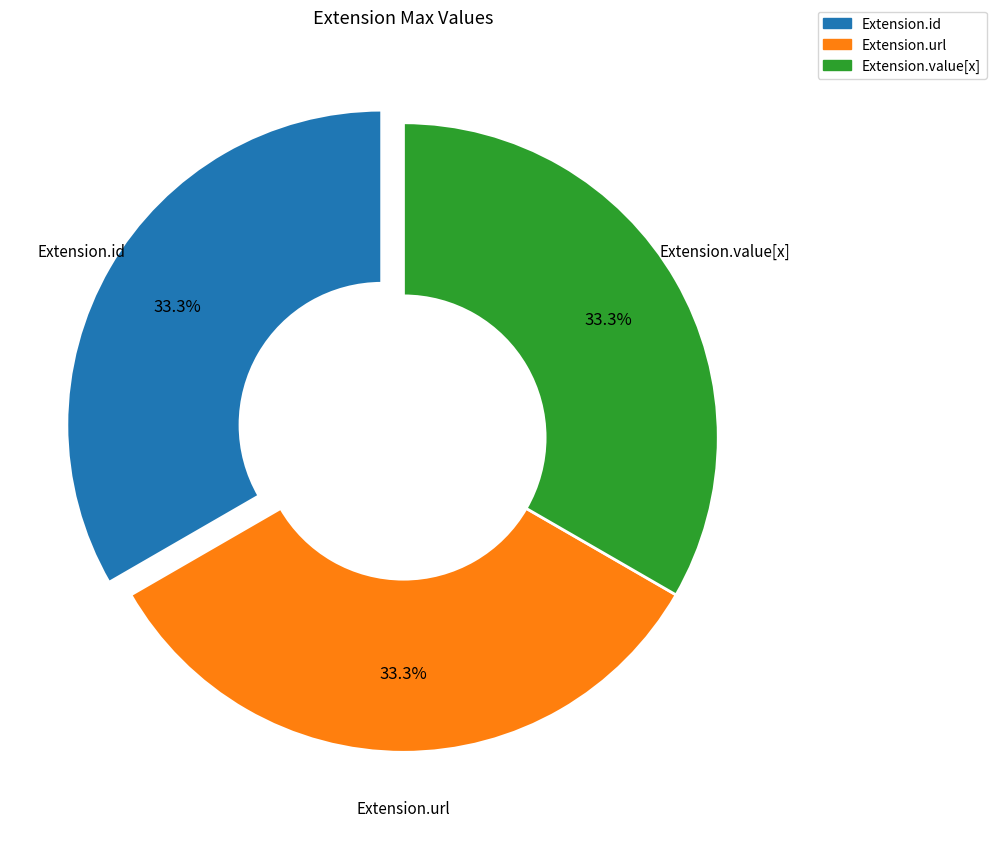

Is there a majority slice in this chart?

No